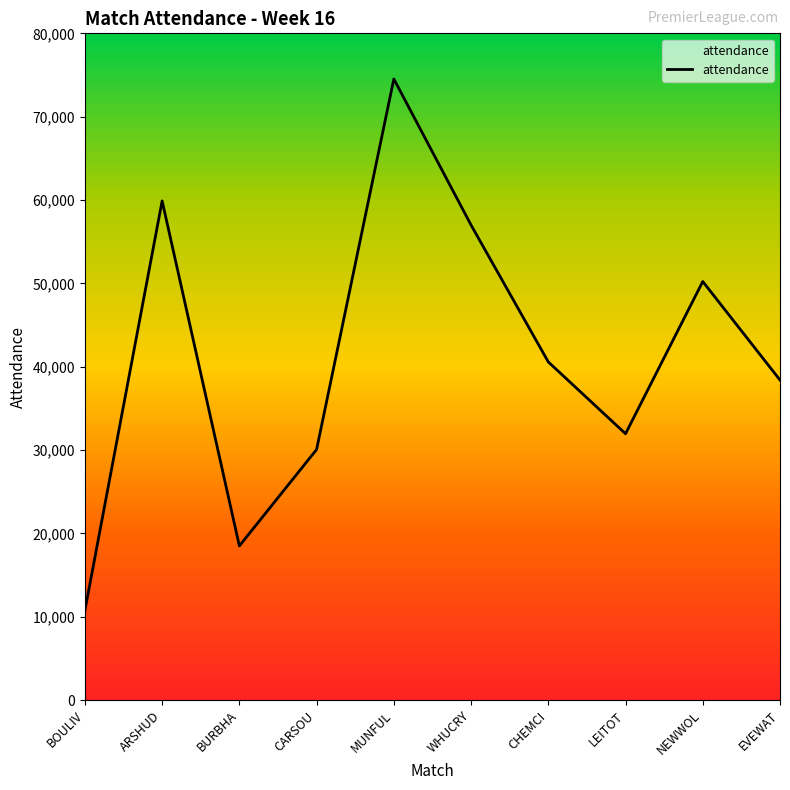

What value does the data have at BOULIV, to the nearest 10?

10750